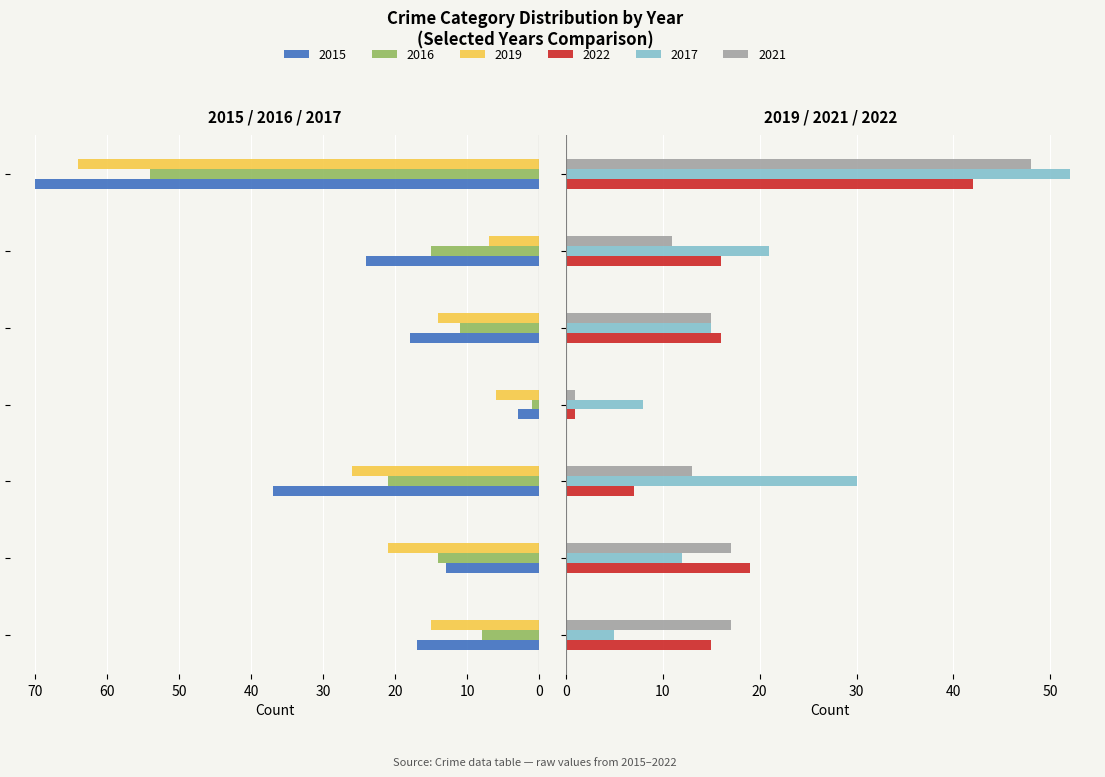

The value of 2022 at Aggravated Battery is 19. True or false?

True